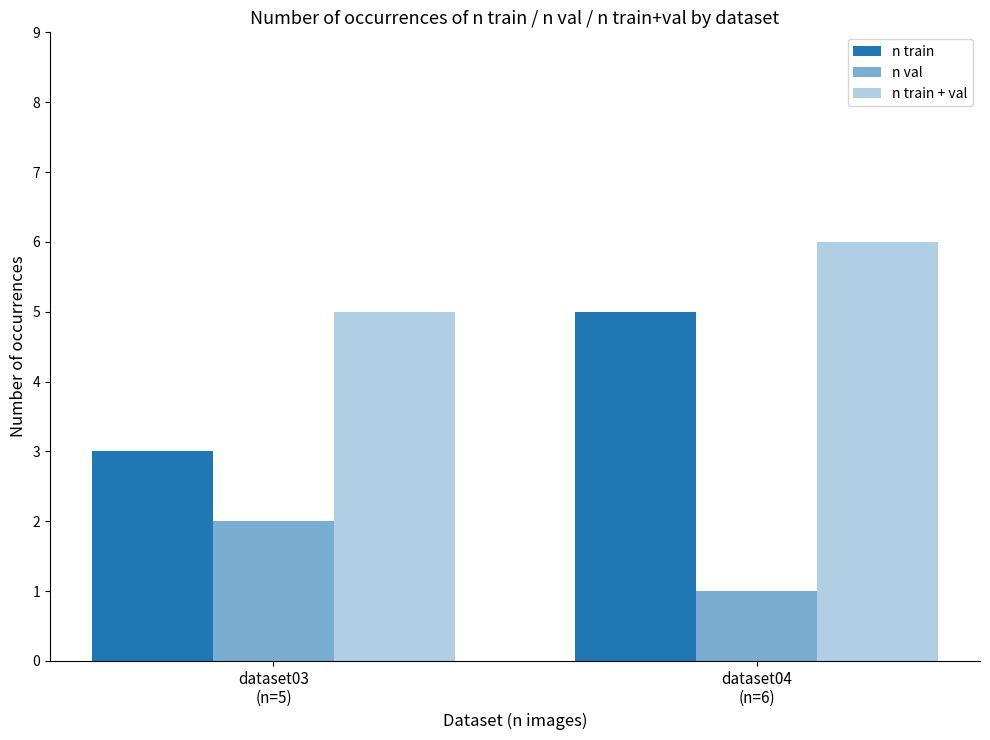

How many bars are there in each group?

3